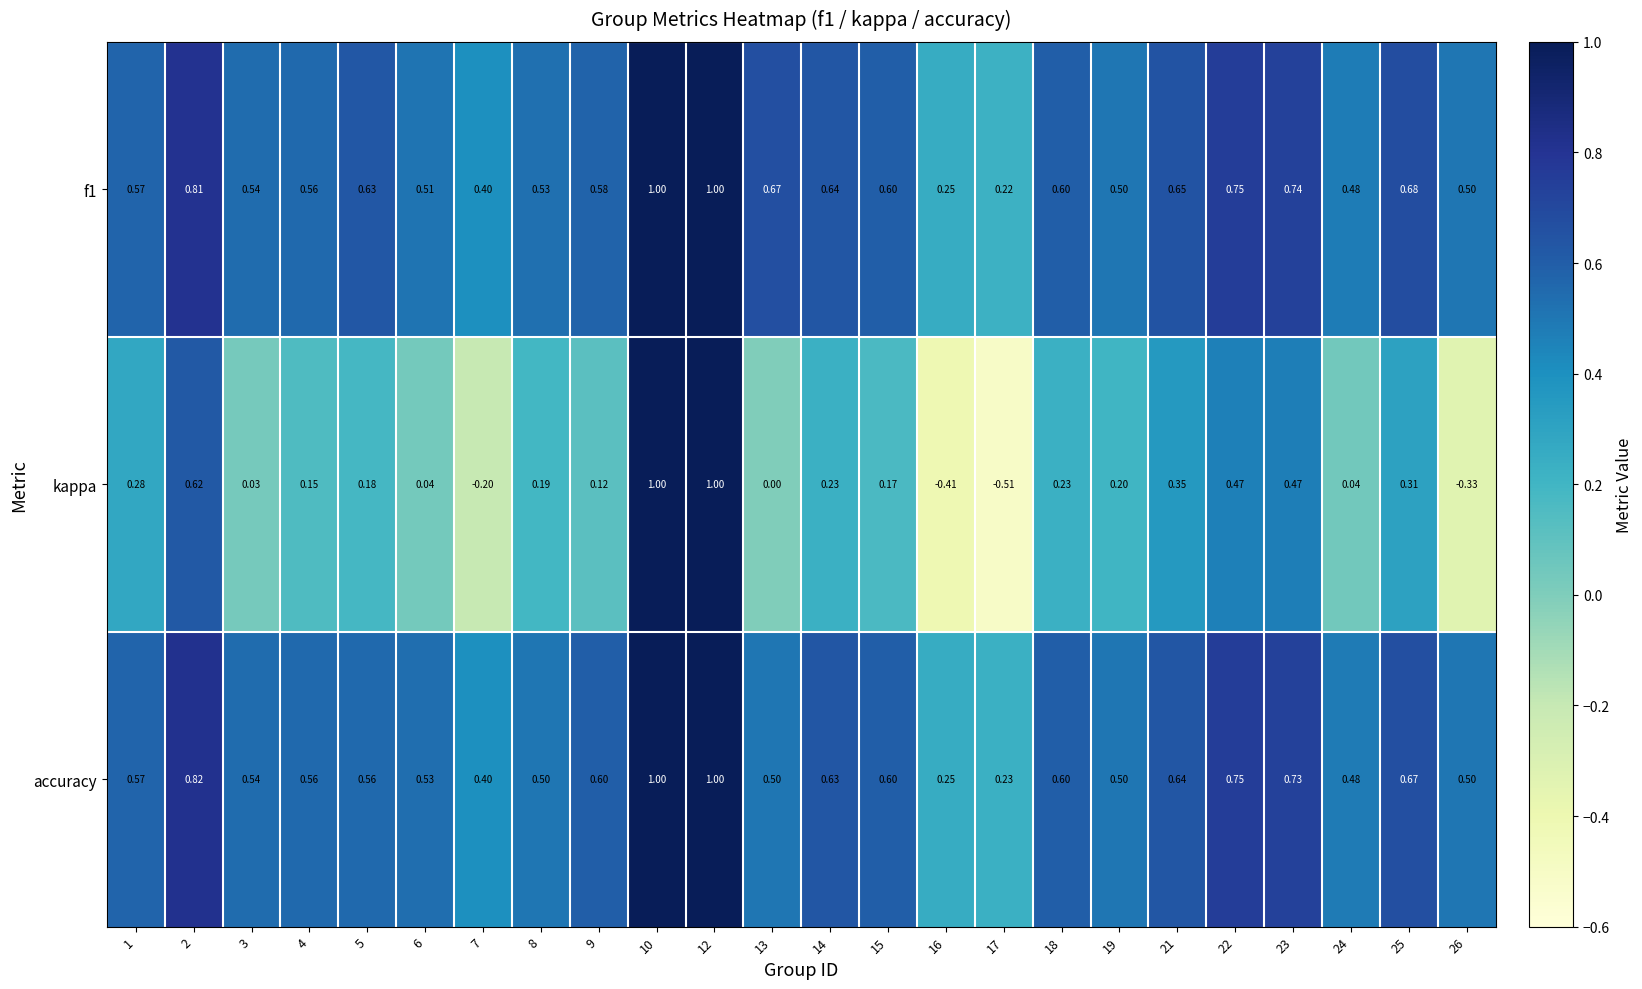

Which category has the lowest value across all series?

17